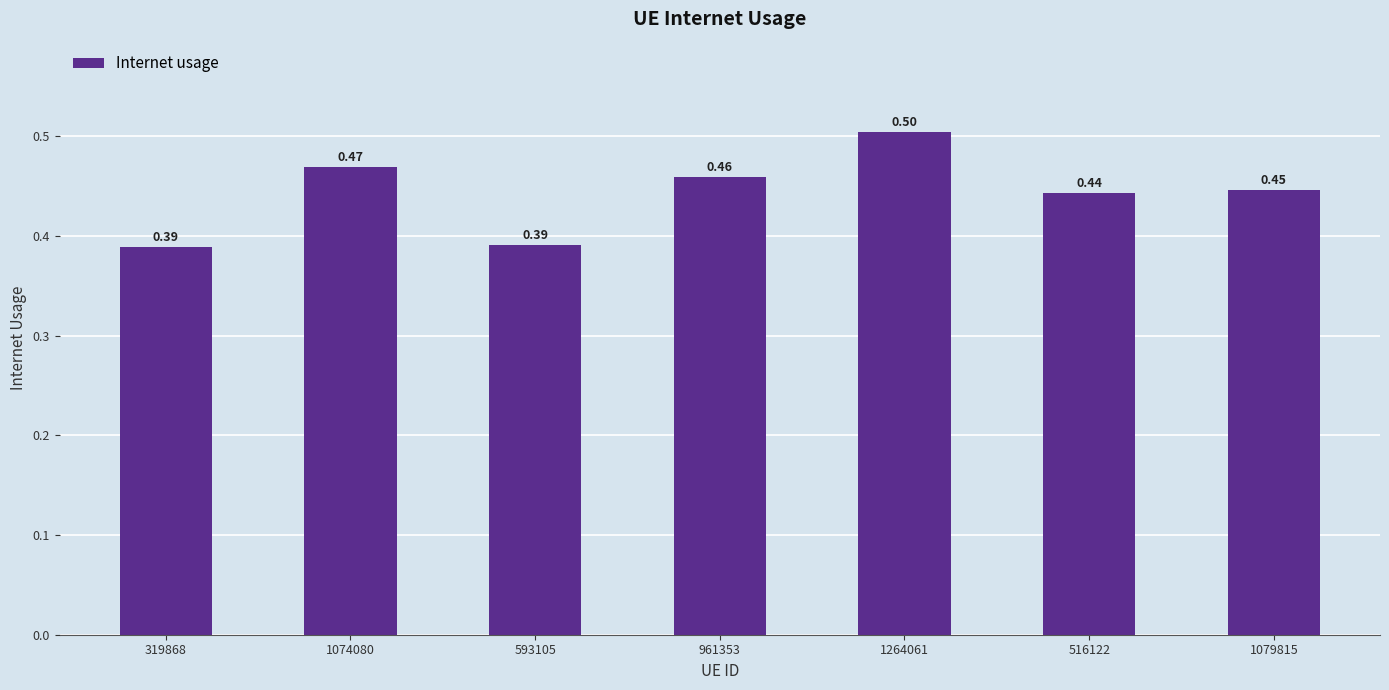

Which has a higher value, 516122 or 1074080?

1074080